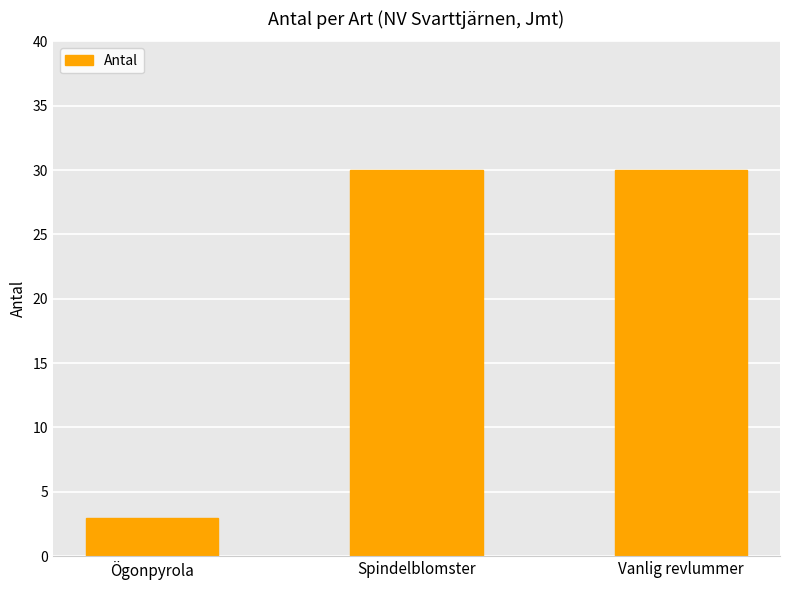

What is the greatest value displayed?

30